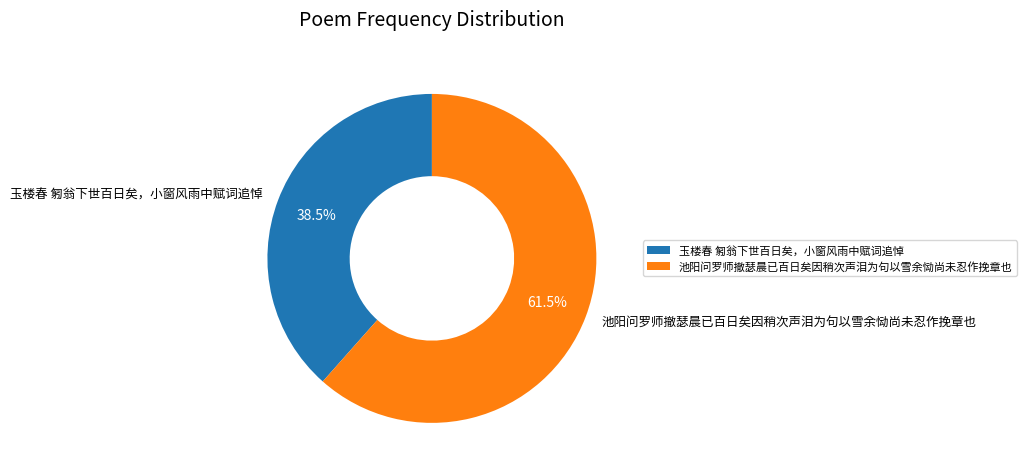

What is the smallest slice in the pie chart?

玉楼春 匑翁下世百日矣，小窗风雨中赋词追悼